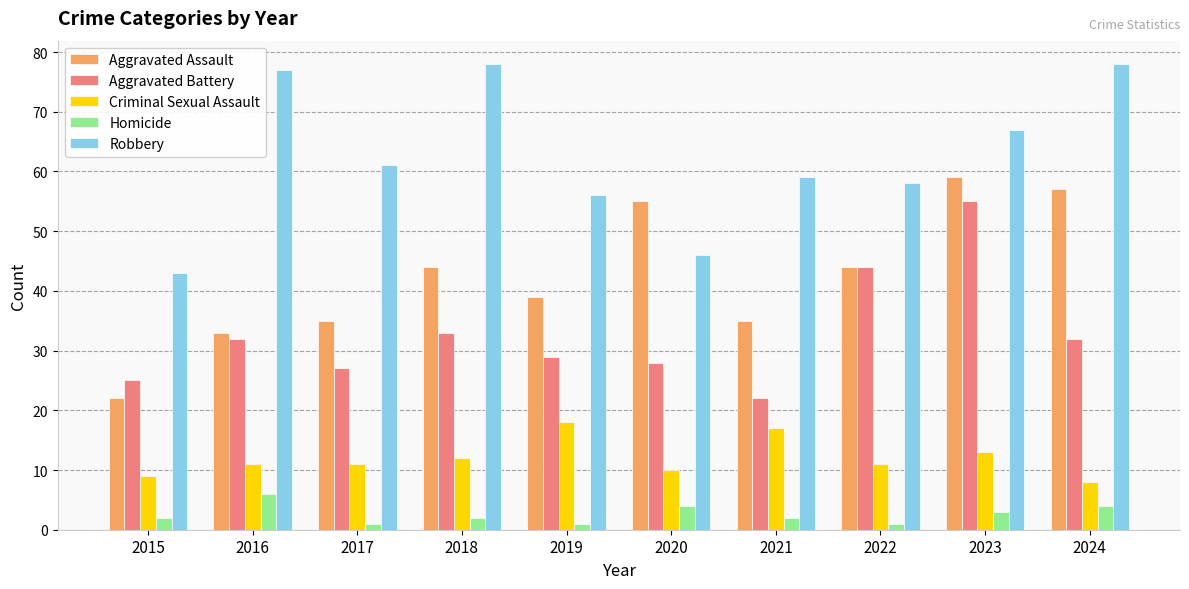

What is the minimum value shown in the chart?

1